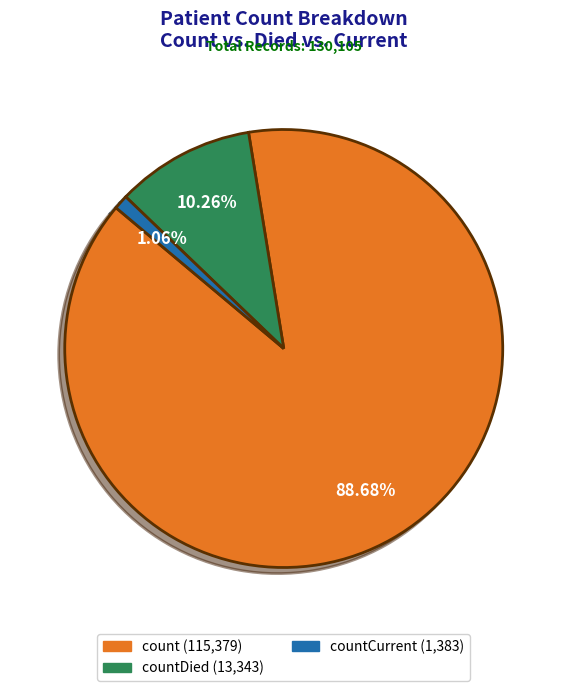

Which slice is the smallest?

countCurrent